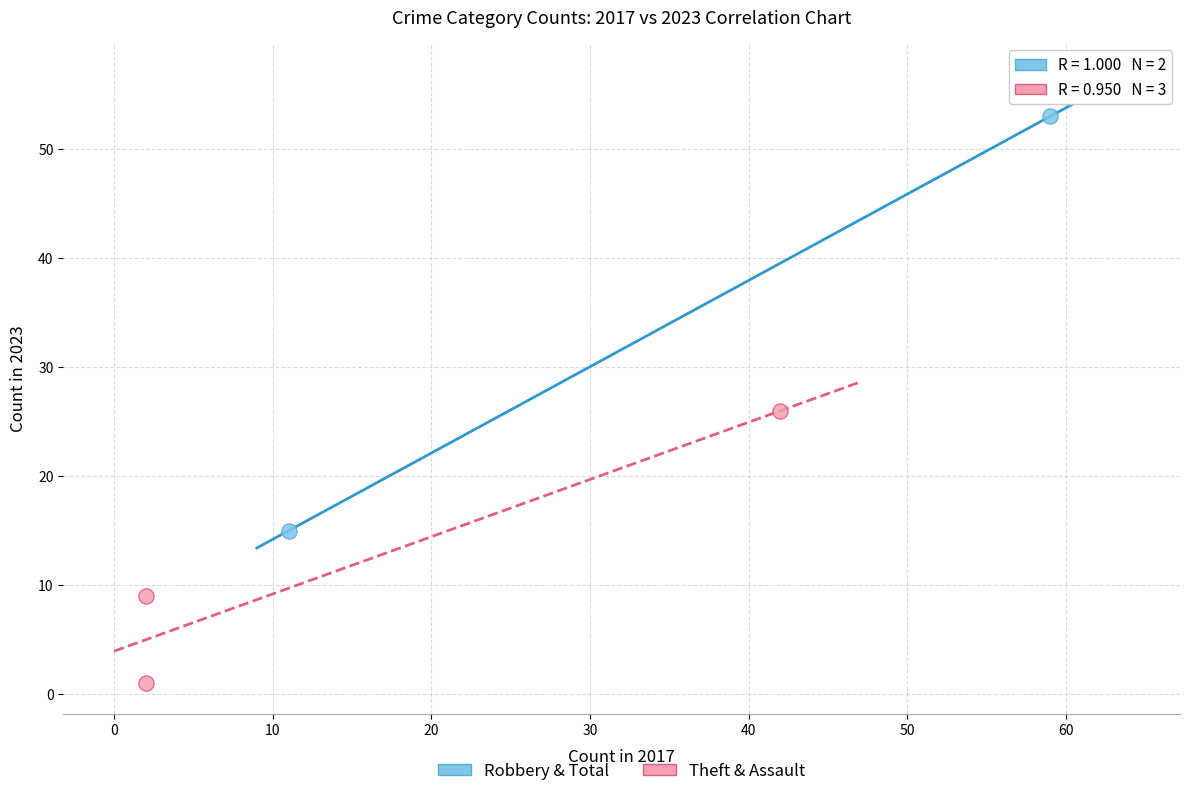

Which series reaches the maximum Y coordinate?

Robbery & Total